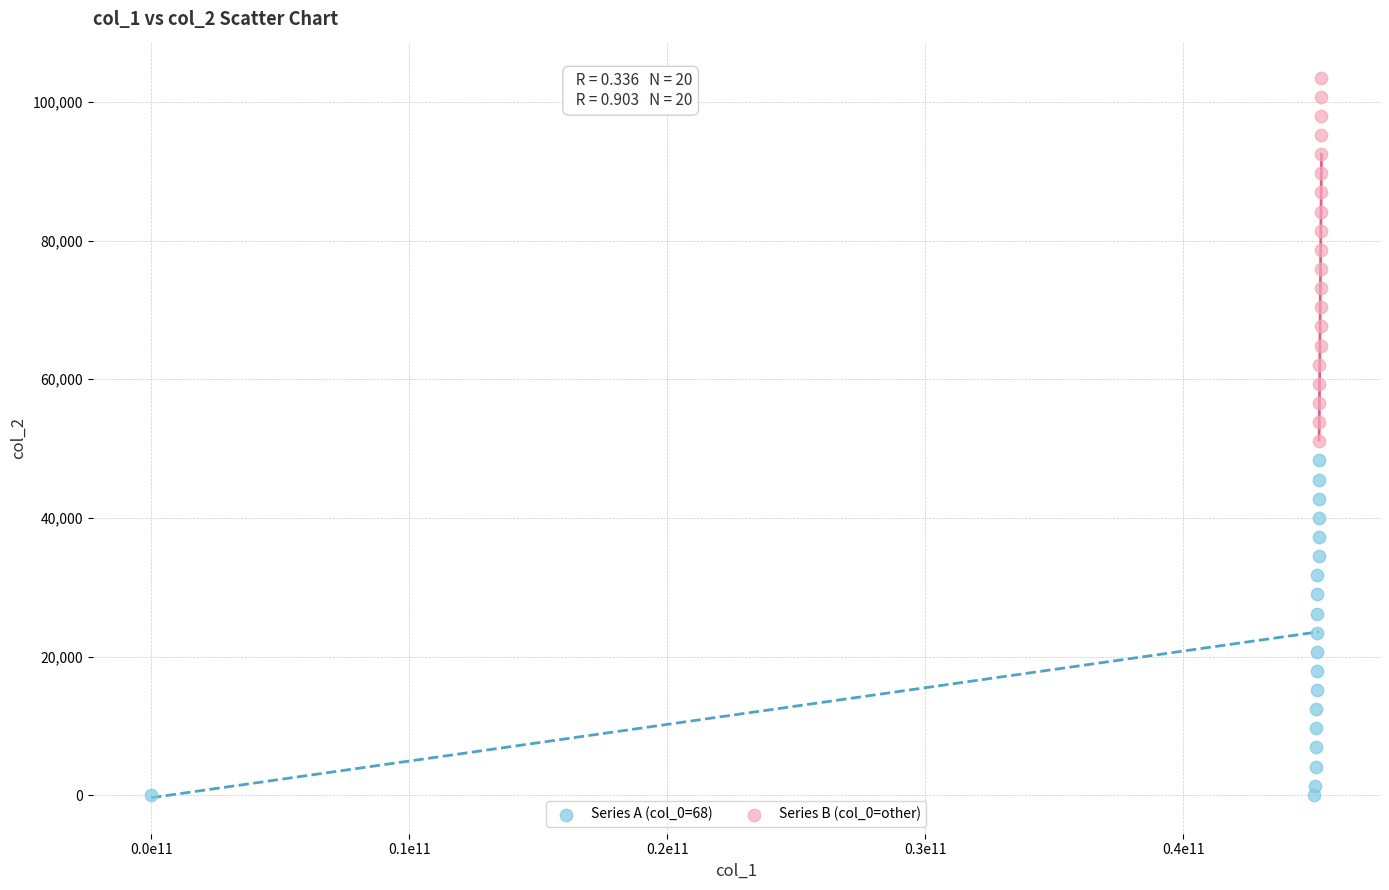

Which series reaches the minimum Y coordinate?

Series A (col_0=68)